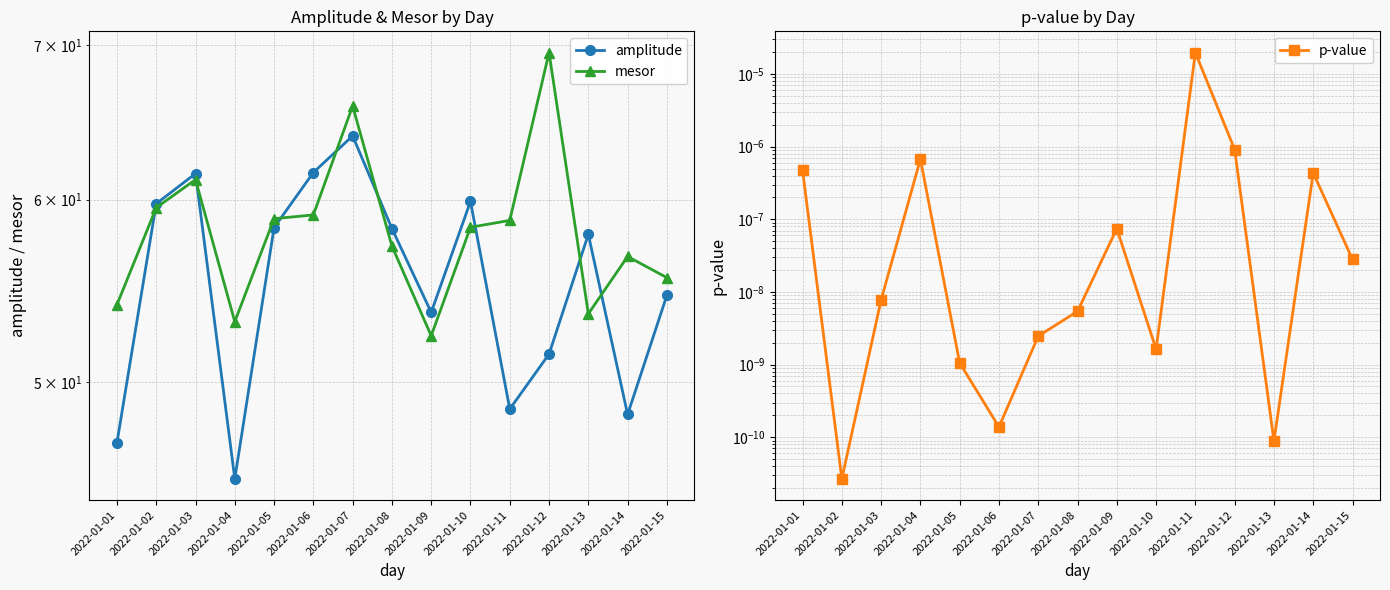

Which series has the largest total across all categories?

mesor